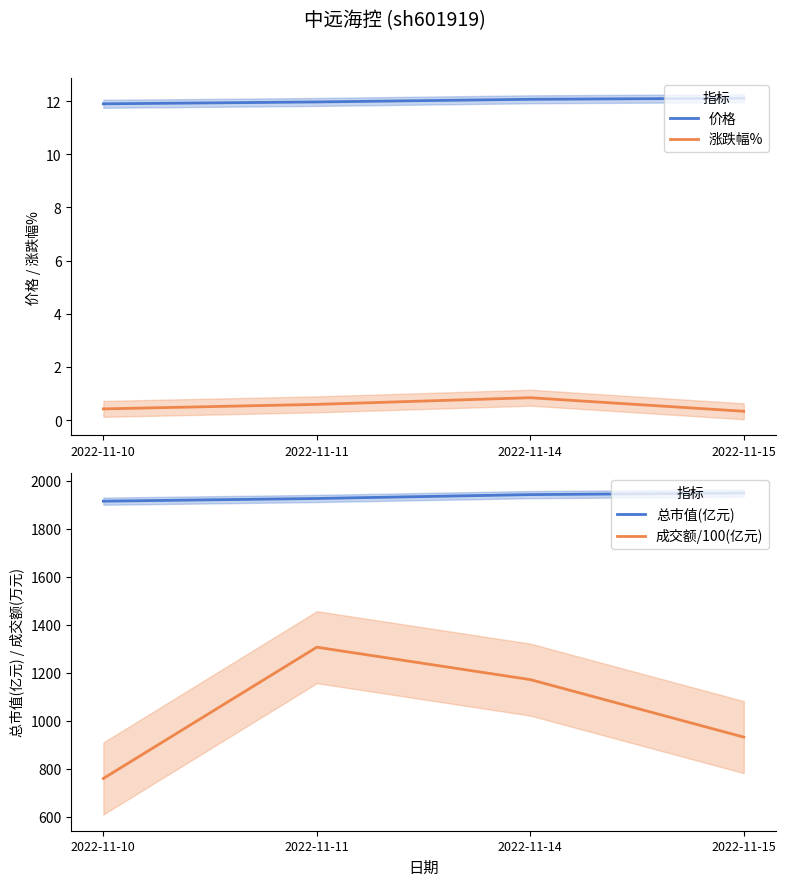

Reading left to right, extract all data points from this chart.

价格: 2022-11-10=11.9	2022-11-11=12.0	2022-11-14=12.1	2022-11-15=12.1
涨跌幅%: 2022-11-10=0.4	2022-11-11=0.6	2022-11-14=0.8	2022-11-15=0.3
总市值(亿元): 2022-11-10=1915.2	2022-11-11=1926.5	2022-11-14=1942.5	2022-11-15=1949.0
成交额/100(亿元): 2022-11-10=760.1	2022-11-11=1306.9	2022-11-14=1171.9	2022-11-15=932.3